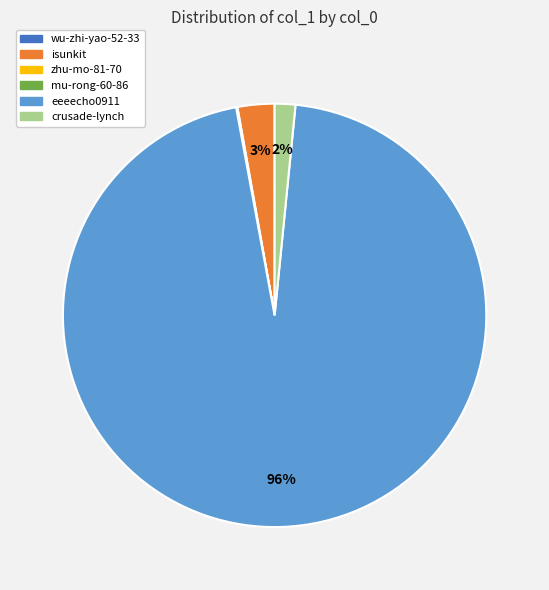

Between eeeecho0911 and crusade-lynch, which is larger?

eeeecho0911